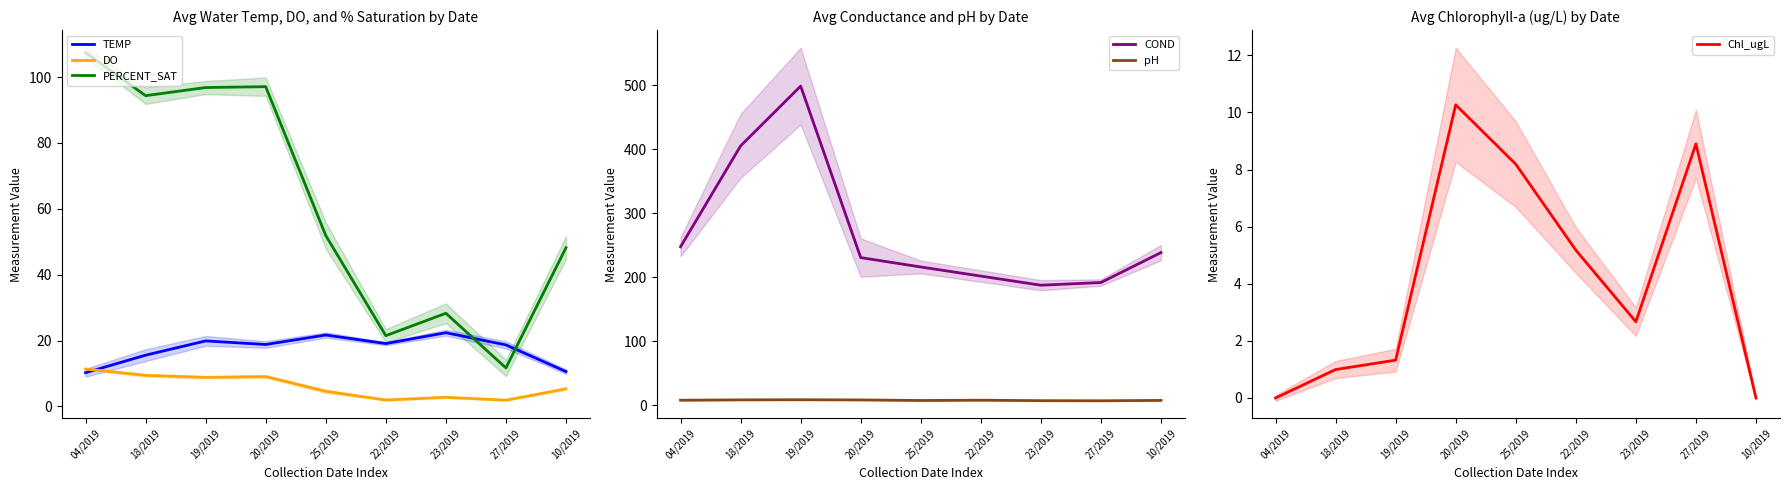

Which series has the widest spread of values?

PERCENT_SAT